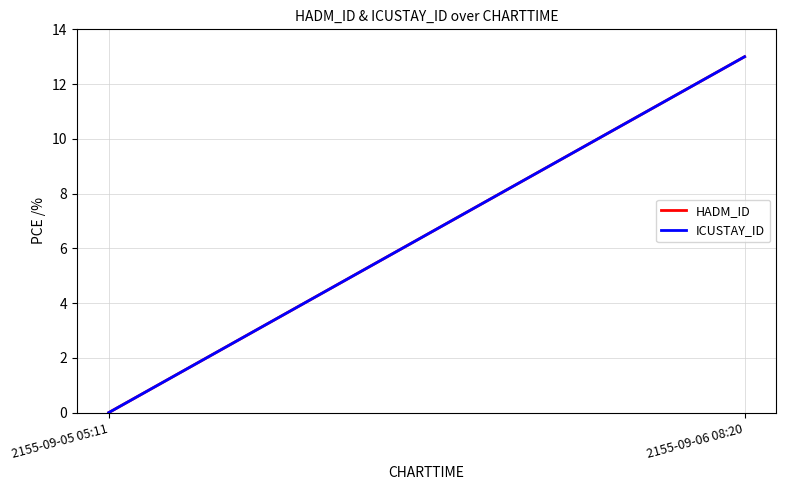

Rank the series by their maximum value, from lowest to highest.

HADM_ID, ICUSTAY_ID